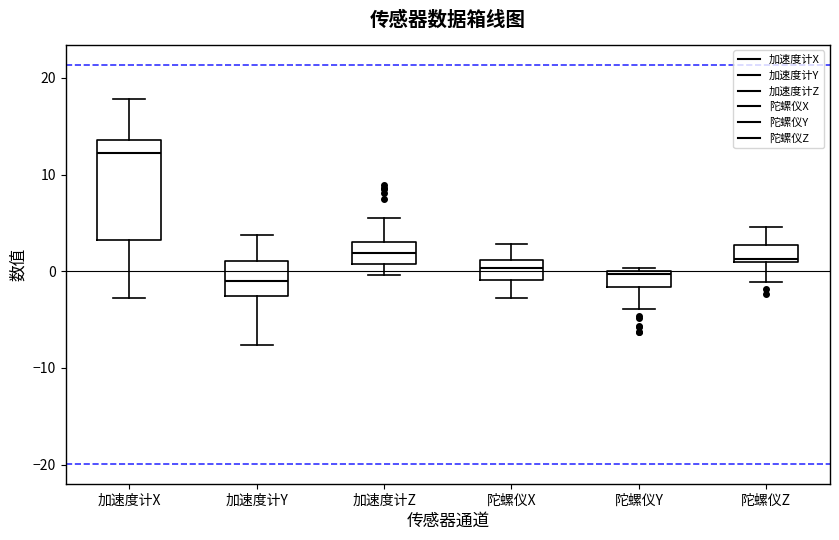

Which box is the tallest, from its lower edge to its upper edge?

加速度计X